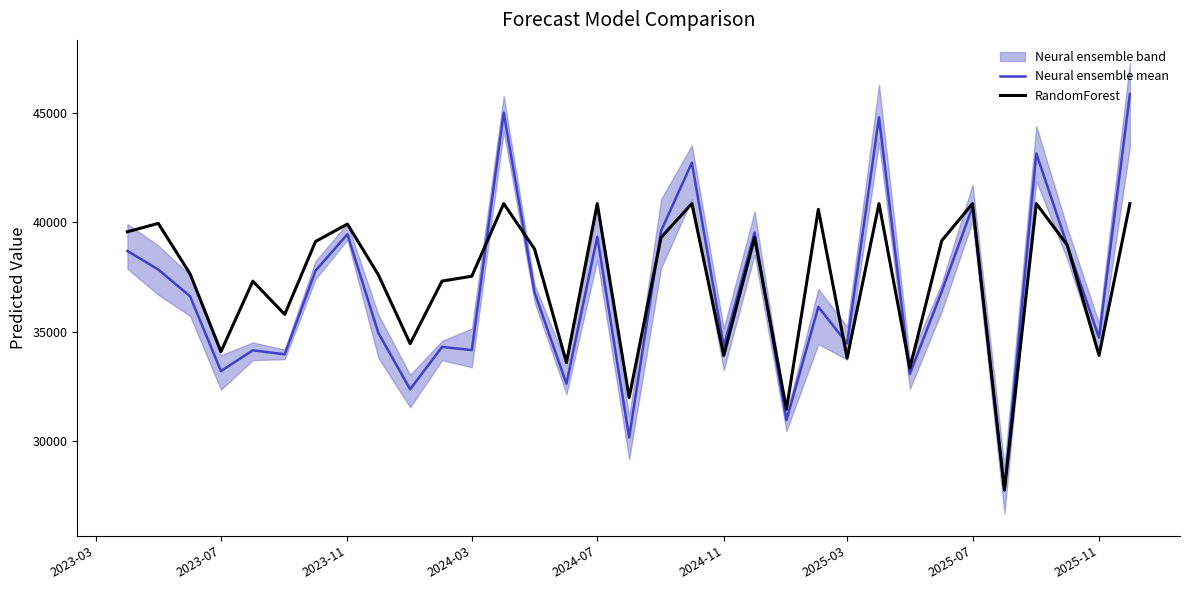

Is this an area chart (filled region under the line)?

No